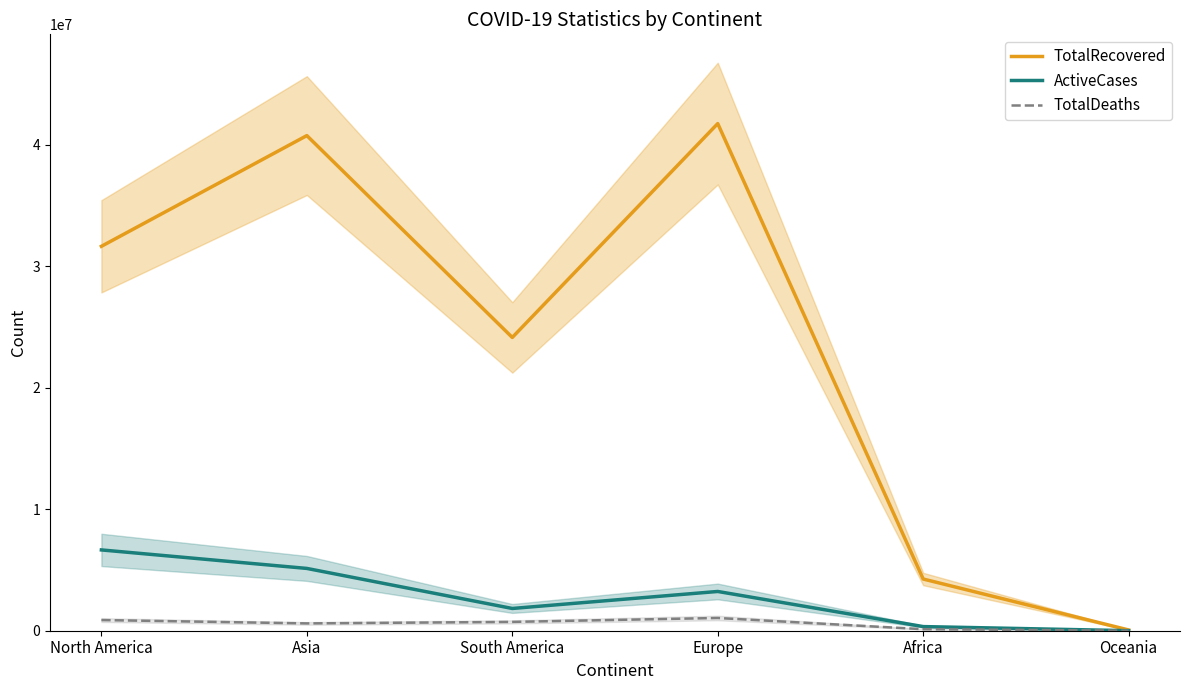

The TotalDeaths series shows 602835 at Asia. True or false?

True